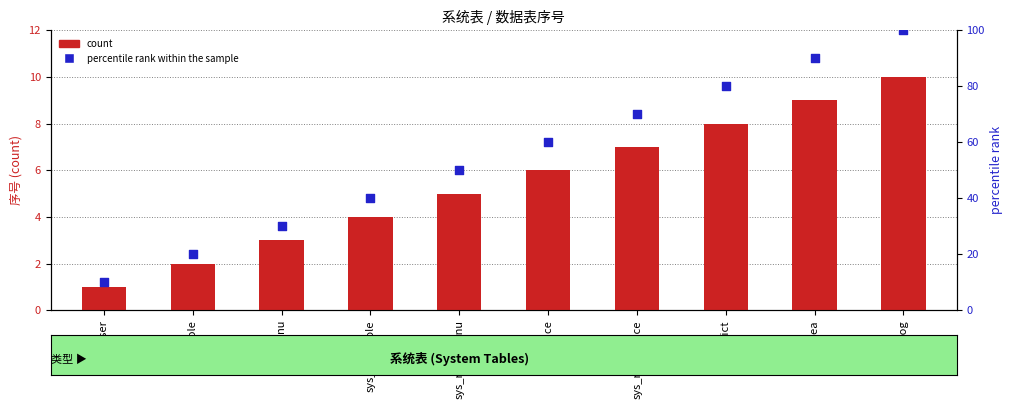

What are all the series names shown in the legend?

count, percentile rank within the sample